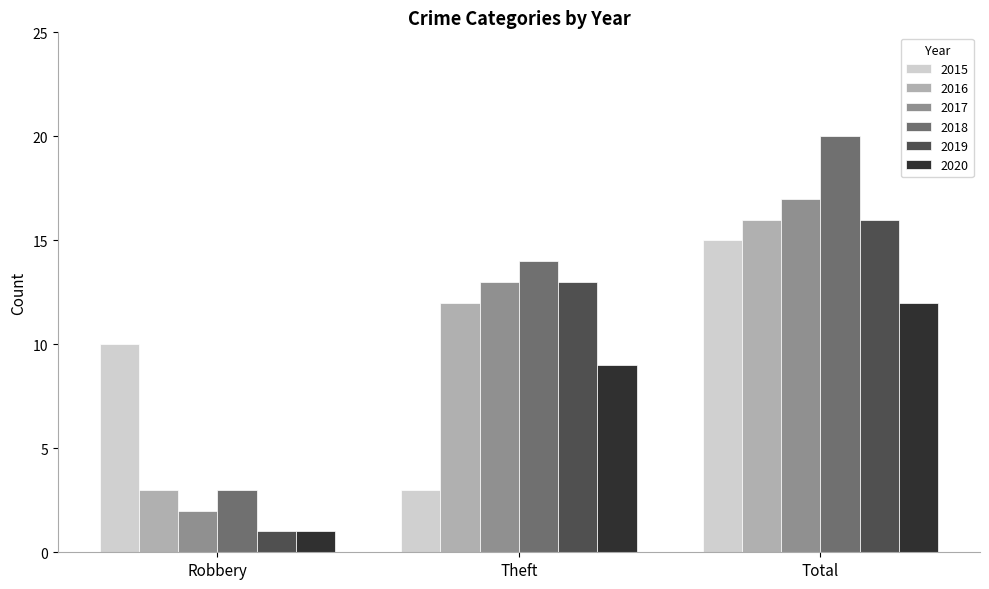

Is the value of 2015 at Robbery greater than the value of 2016 at Theft?

No